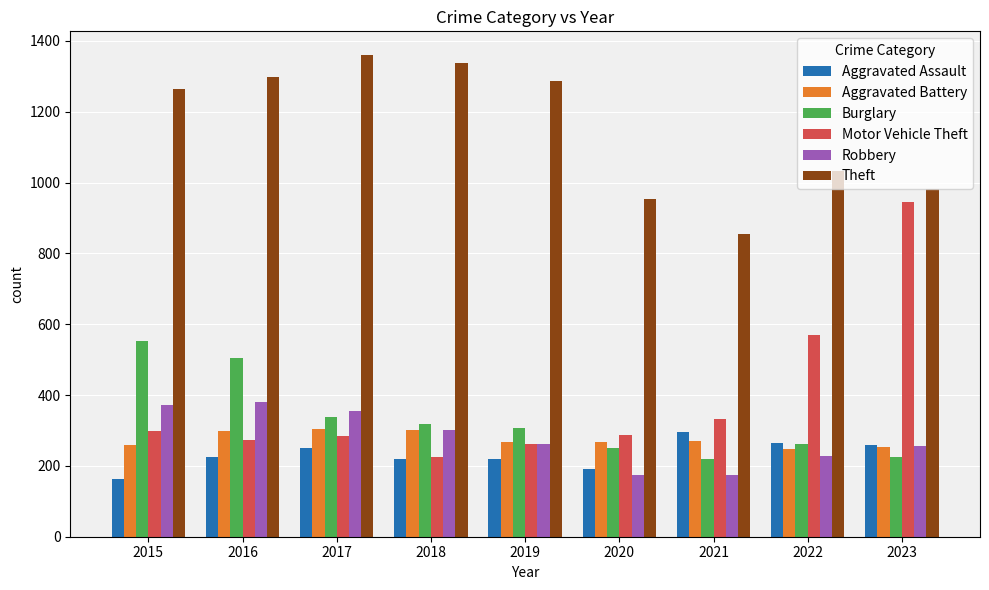

The value of Theft at 2016 is 1297. True or false?

True